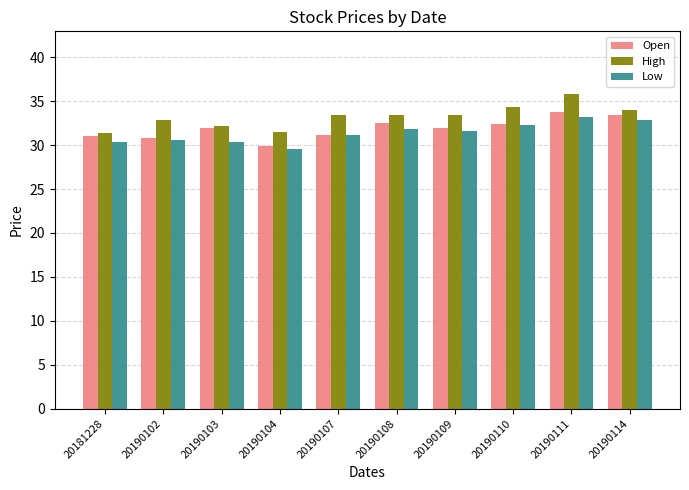

What is the maximum value for High?

35.8